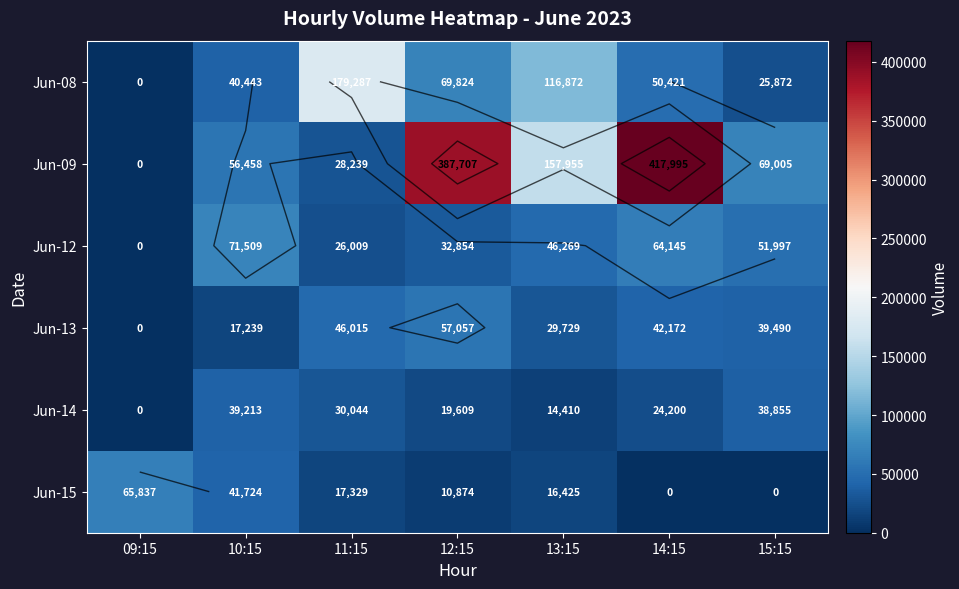

How many series are shown in this chart?

6